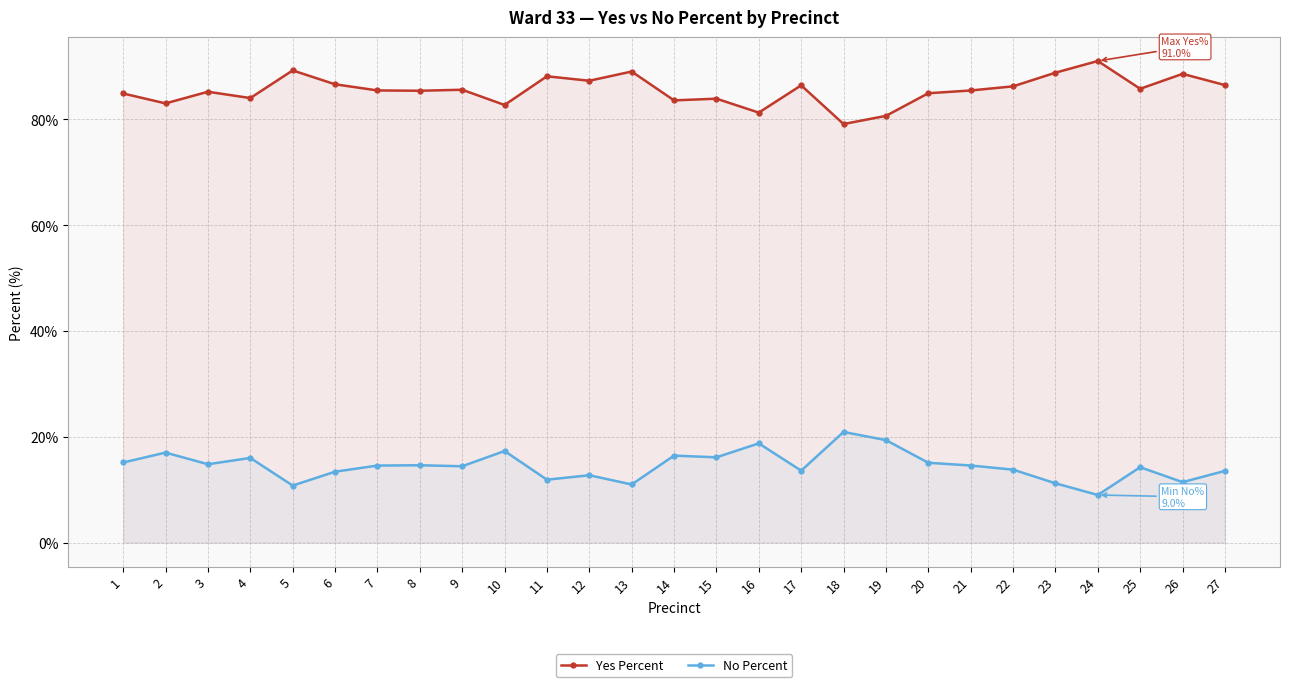

How many values in the No Percent series are below 14?

11